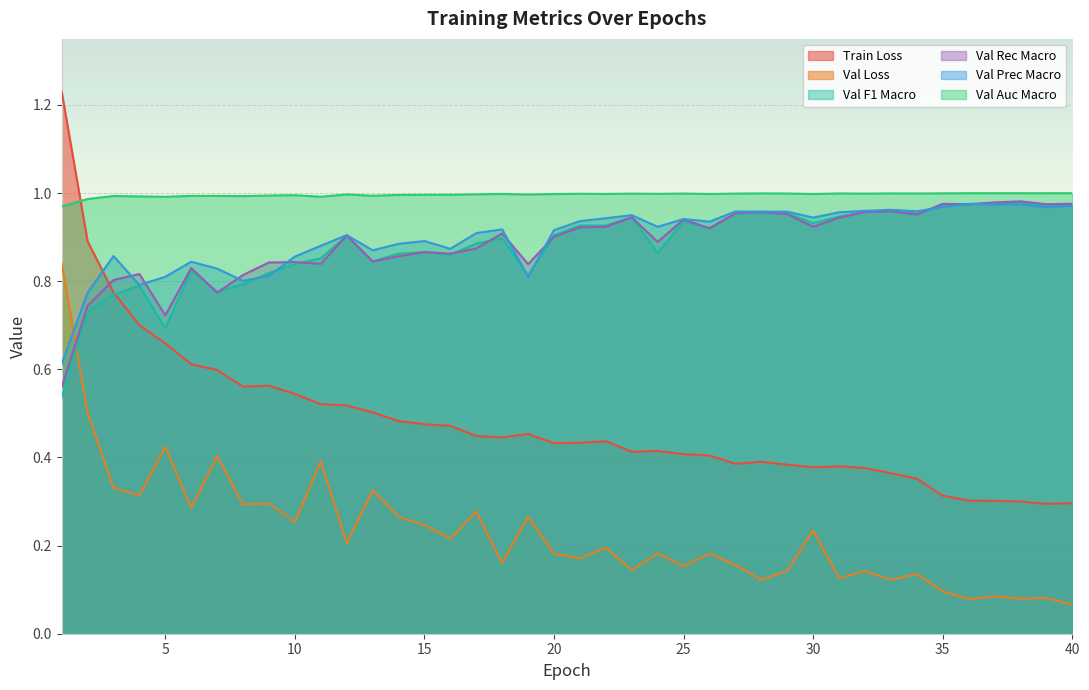

Does the chart display data point markers on the line(s)?

No